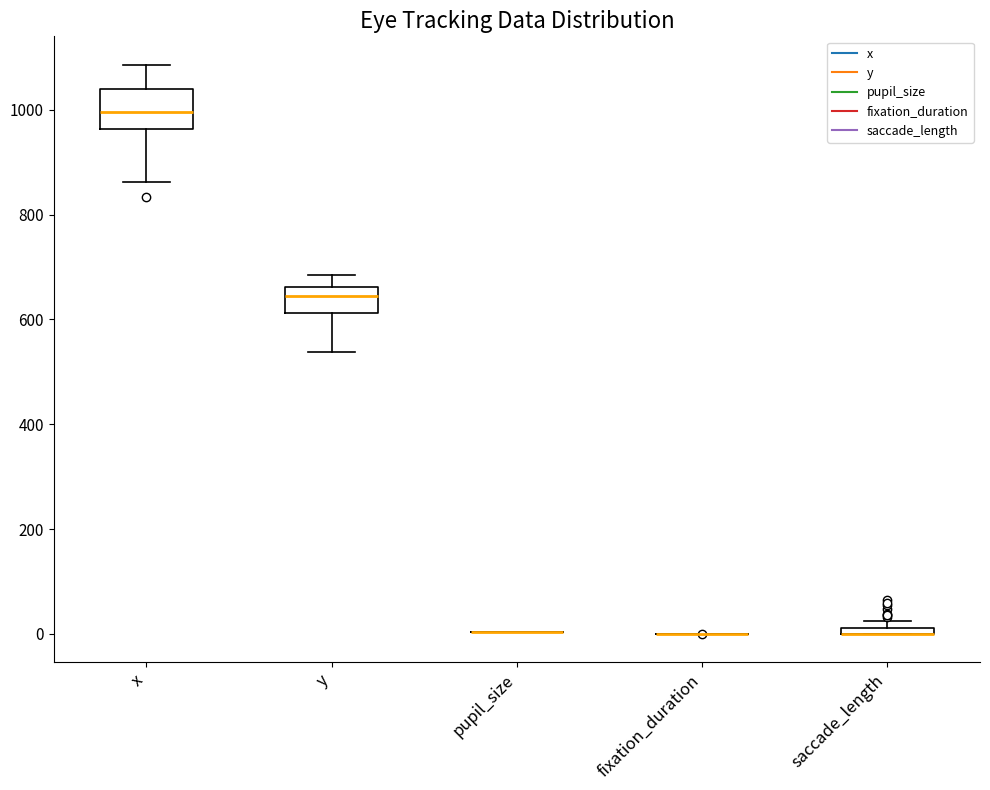

Where is the lower edge of the box for x on the y-axis? The values are not printed on the chart, so give them approximately, as read against the axis.

960